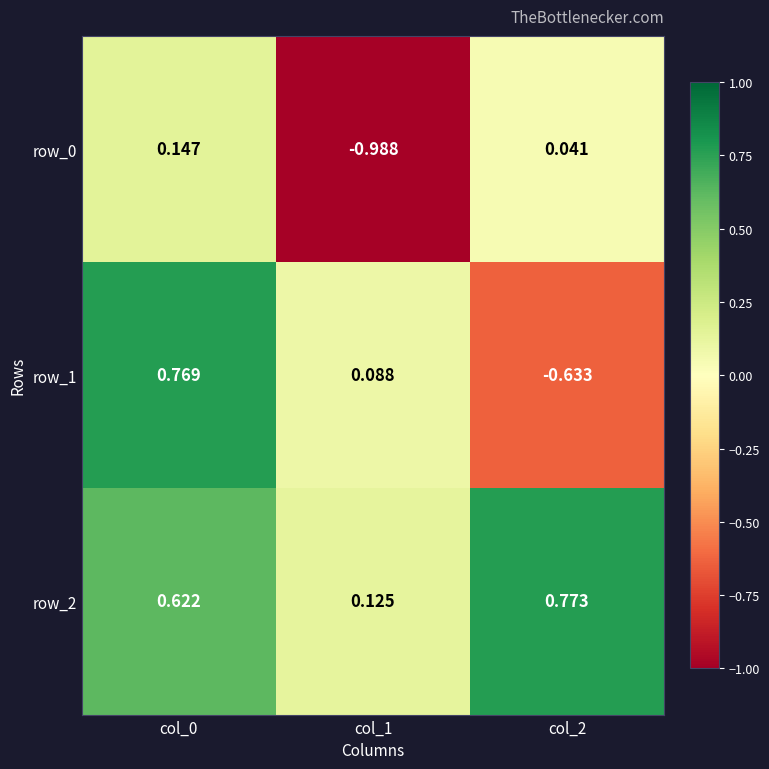

Is the value of row_1 at col_2 greater than the value of row_0 at col_0?

No